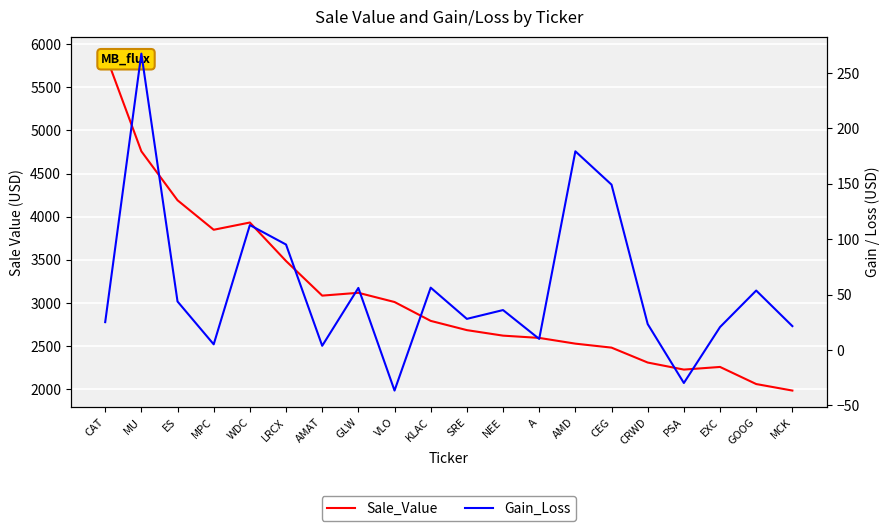

What position from the left is MPC?

4